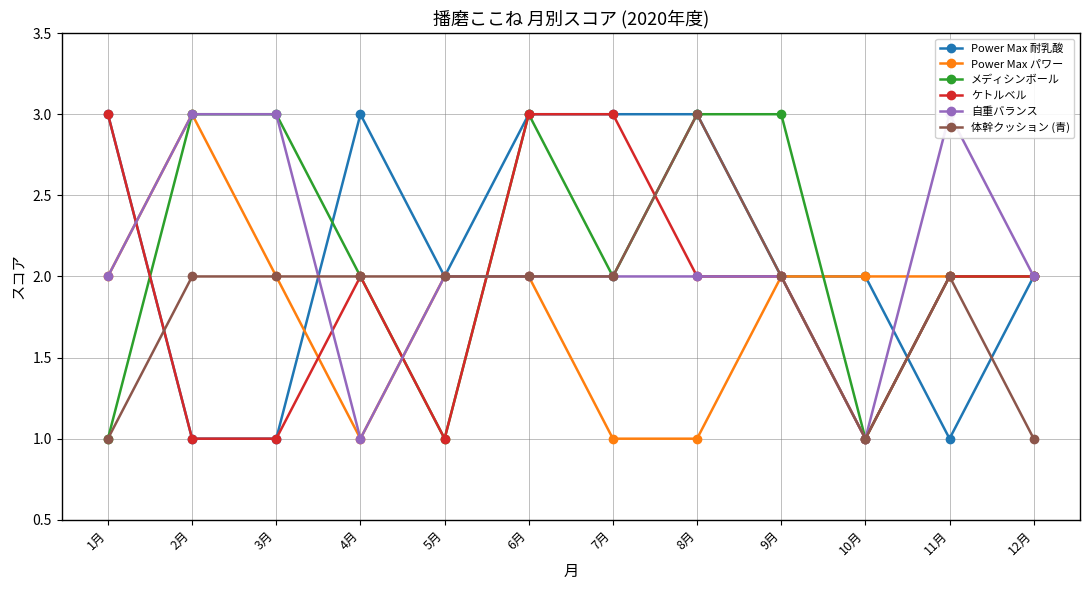

At which category is the sum across all series the highest?

6月